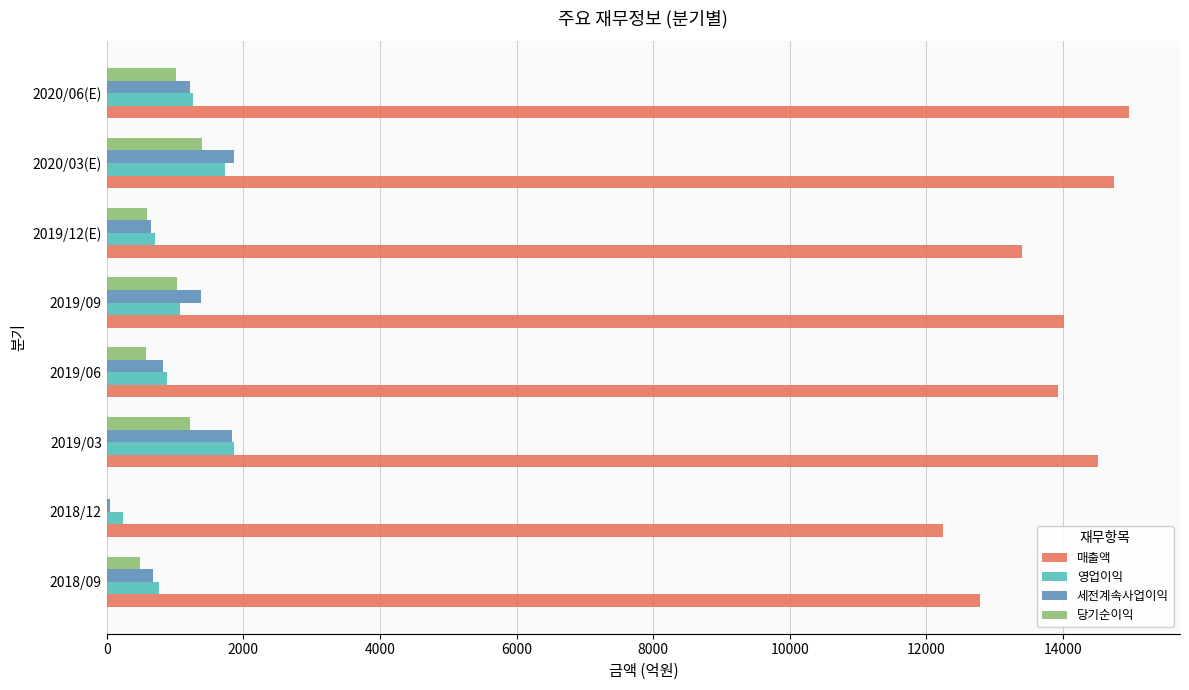

What is the greatest value displayed?

14963